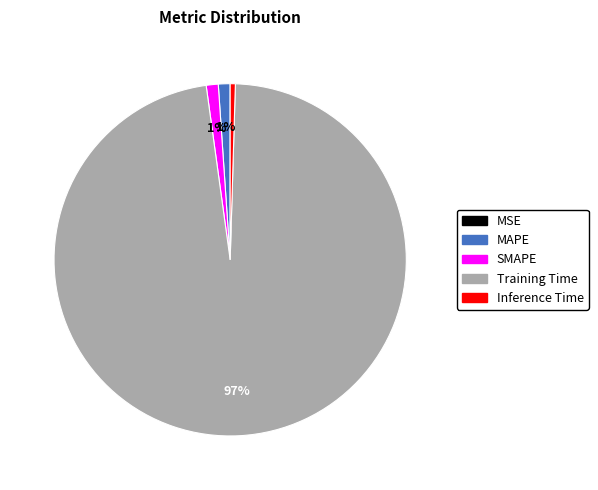

True or false: Inference Time accounts for 7% of the total.

False